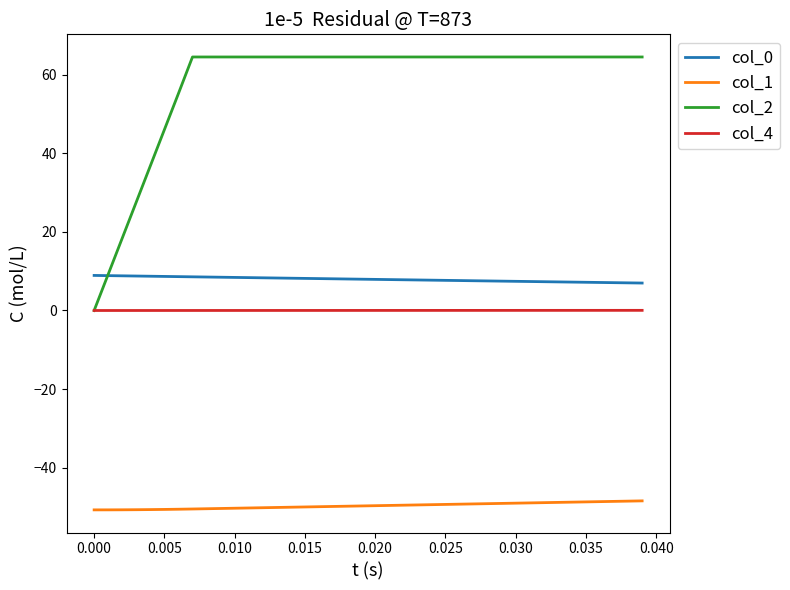

True or false: col_1 and col_0 intersect in this chart.

False